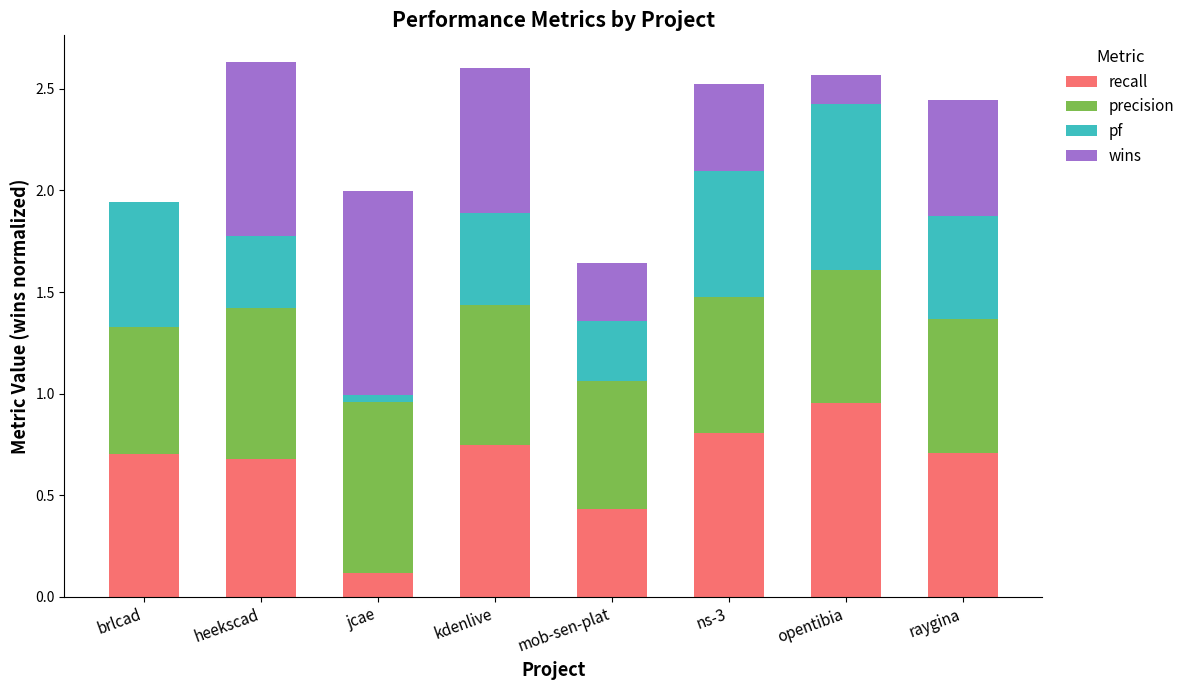

Are the bars horizontal?

No